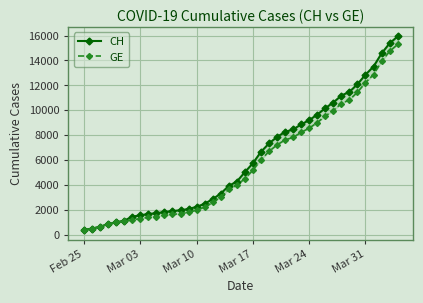

How many values in the GE series are below 4485?

20